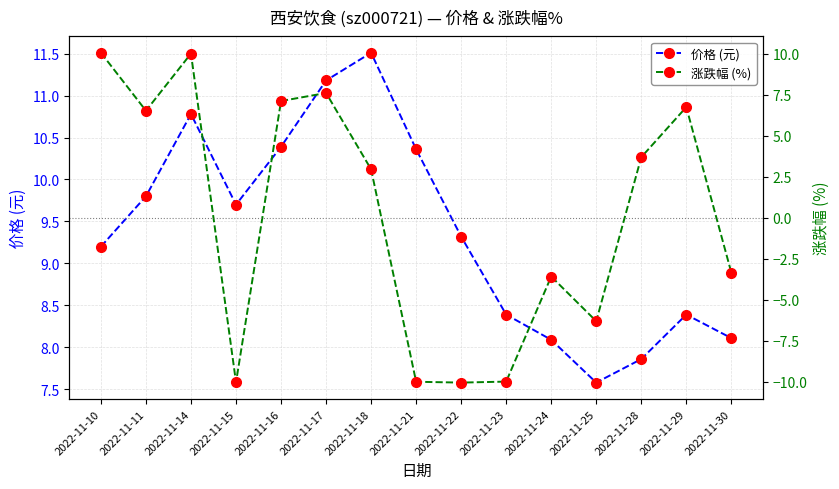

Which category has the highest value in the 价格 (元) series?

2022-11-18